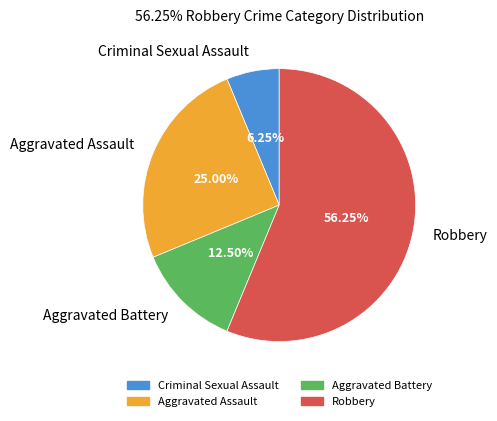

Do Criminal Sexual Assault and Robbery together represent more than half of the pie?

Yes